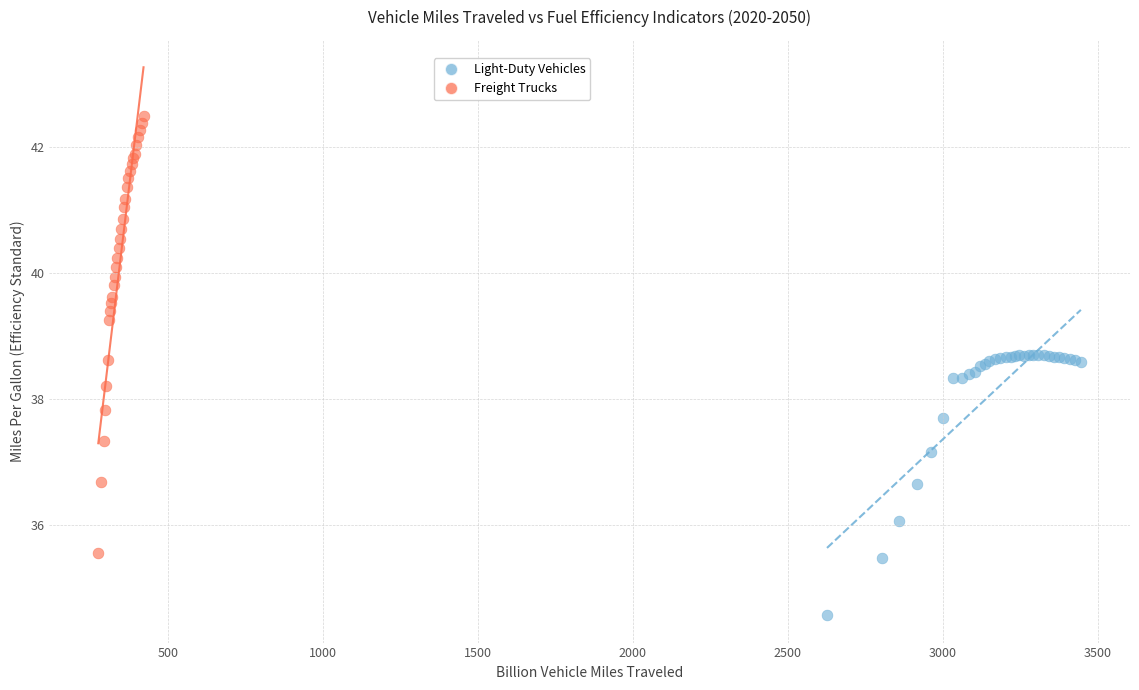

Which series reaches the maximum Y coordinate?

Freight Trucks